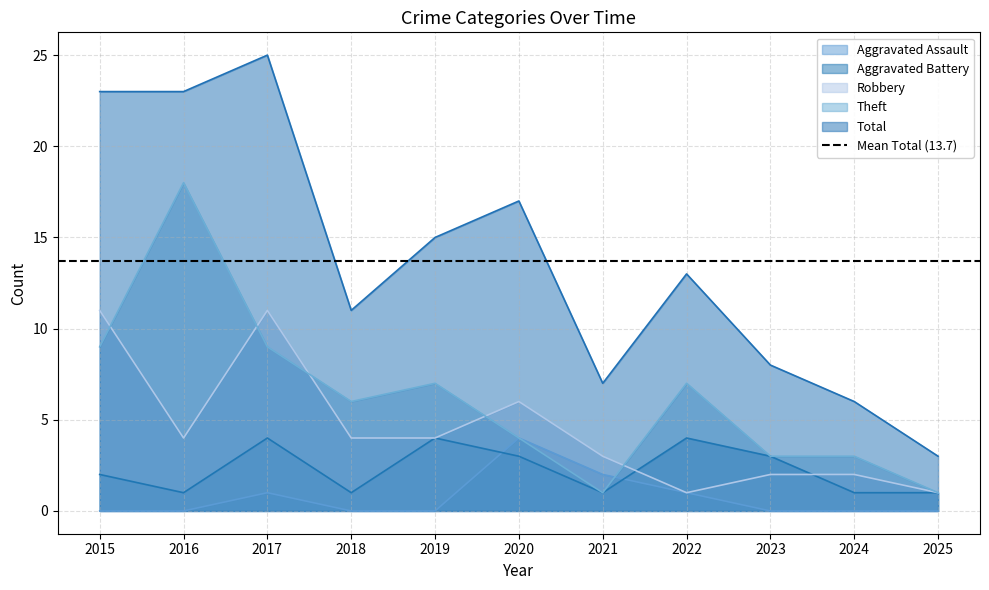

Count the number of categories in the chart.

11